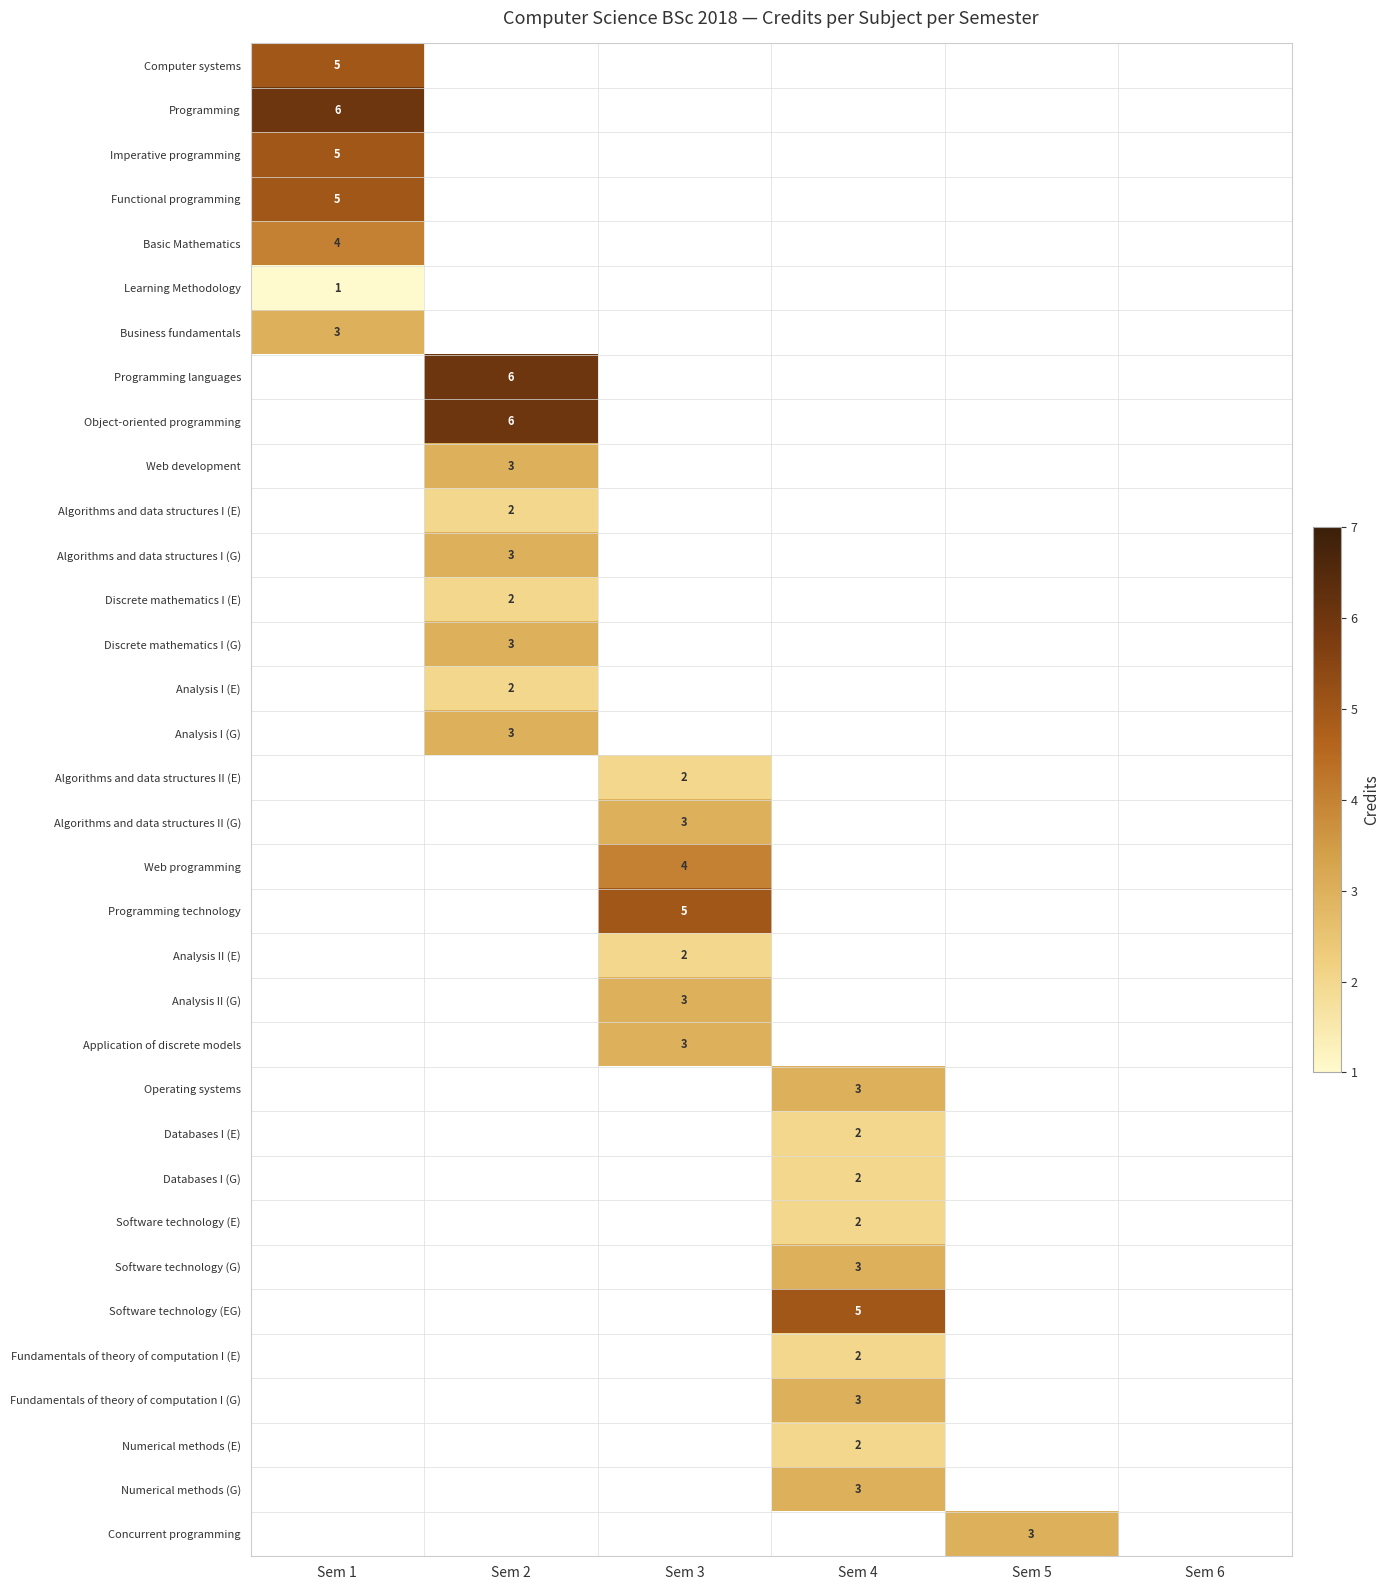

The value of Computer systems at Sem 1 is 5. True or false?

True